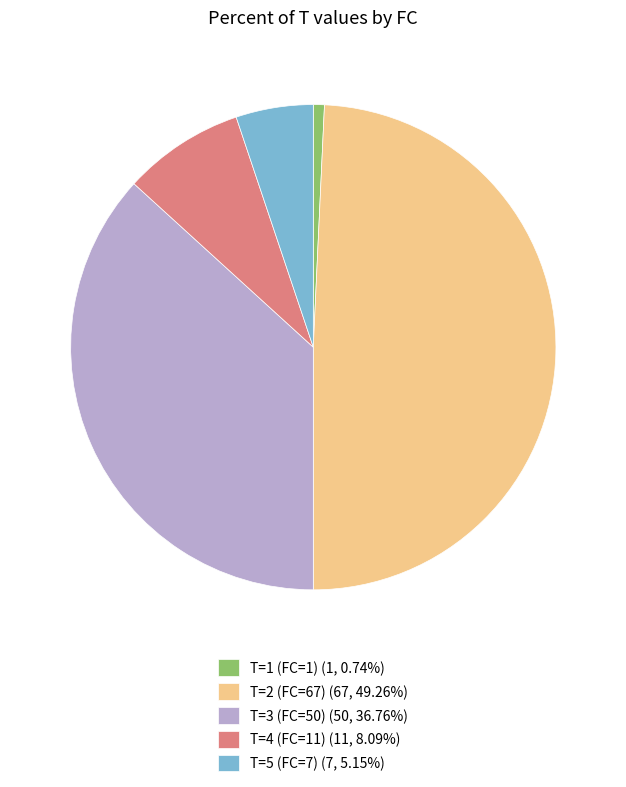

What is the smallest slice in the pie chart?

T=1 (FC=1)